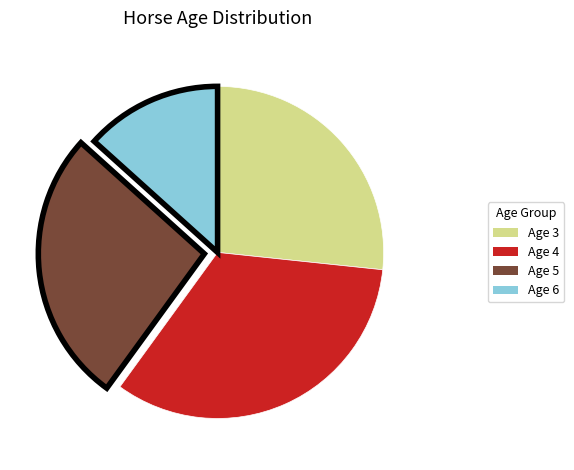

The Age 4 slice represents 33% of the pie. True or false?

True